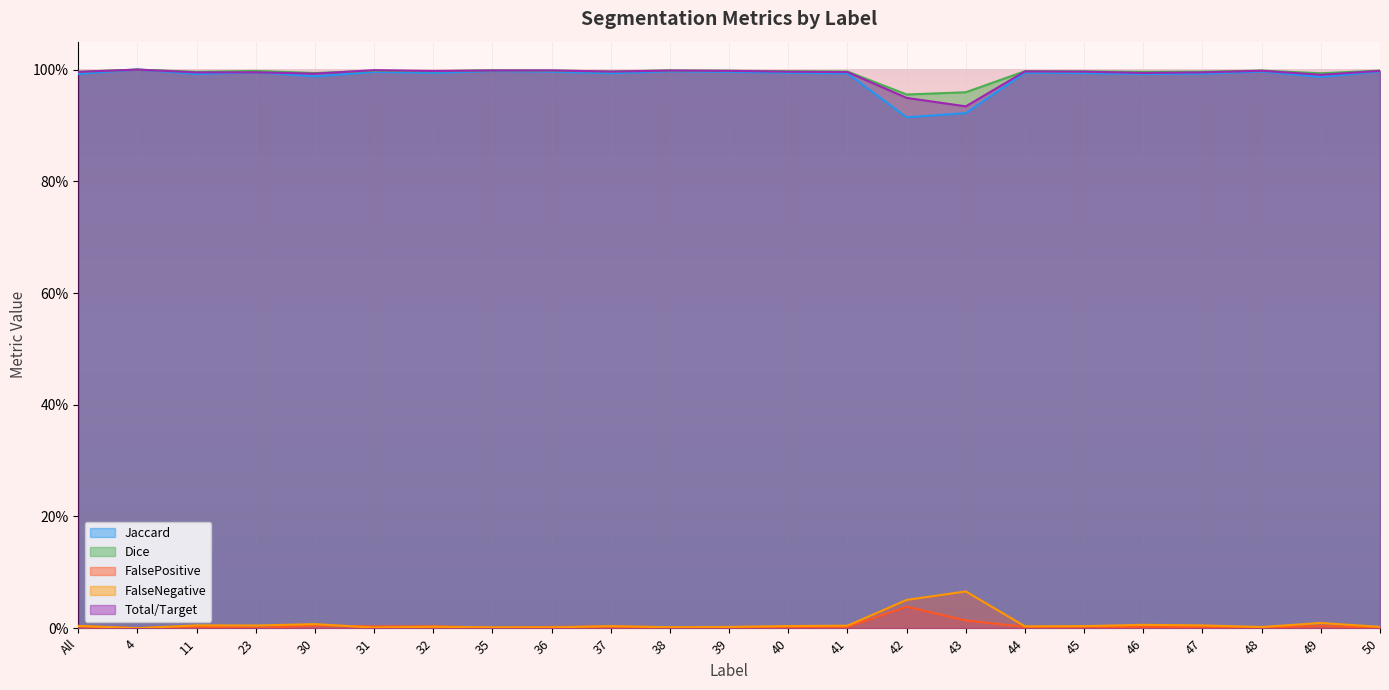

True or false: Jaccard and Dice cross at least once.

False